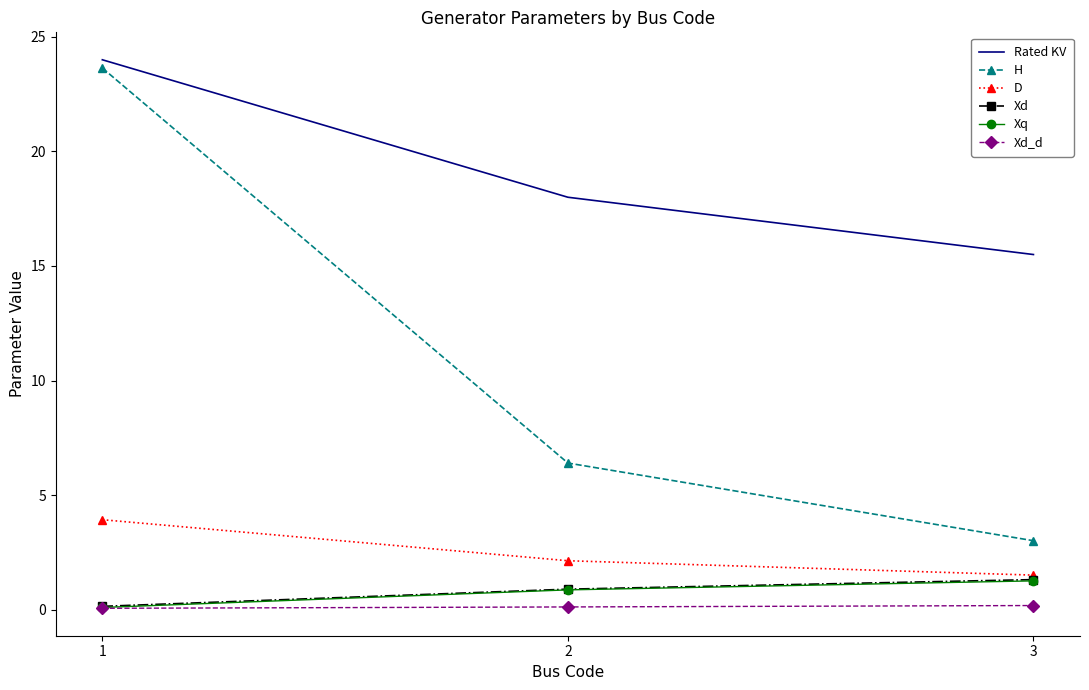

Which series has the largest total across all categories?

Rated KV